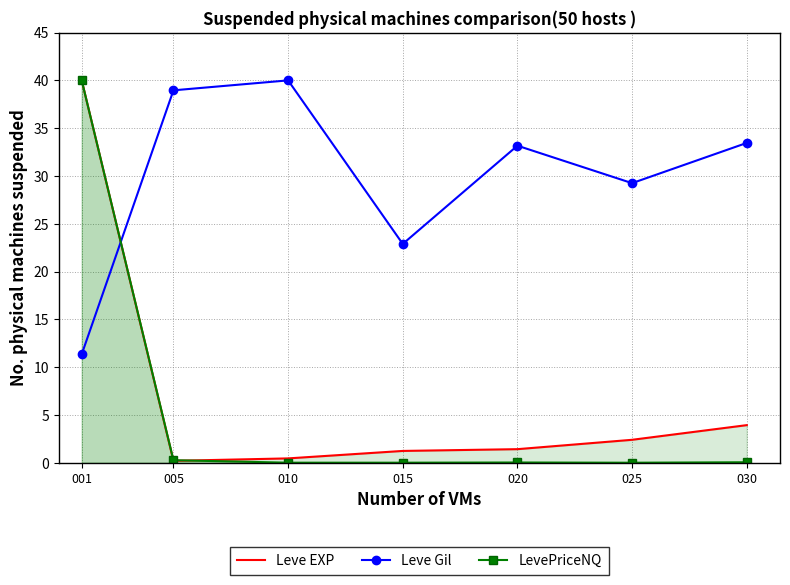

At which label does LevePriceNQ reach its minimum?

025